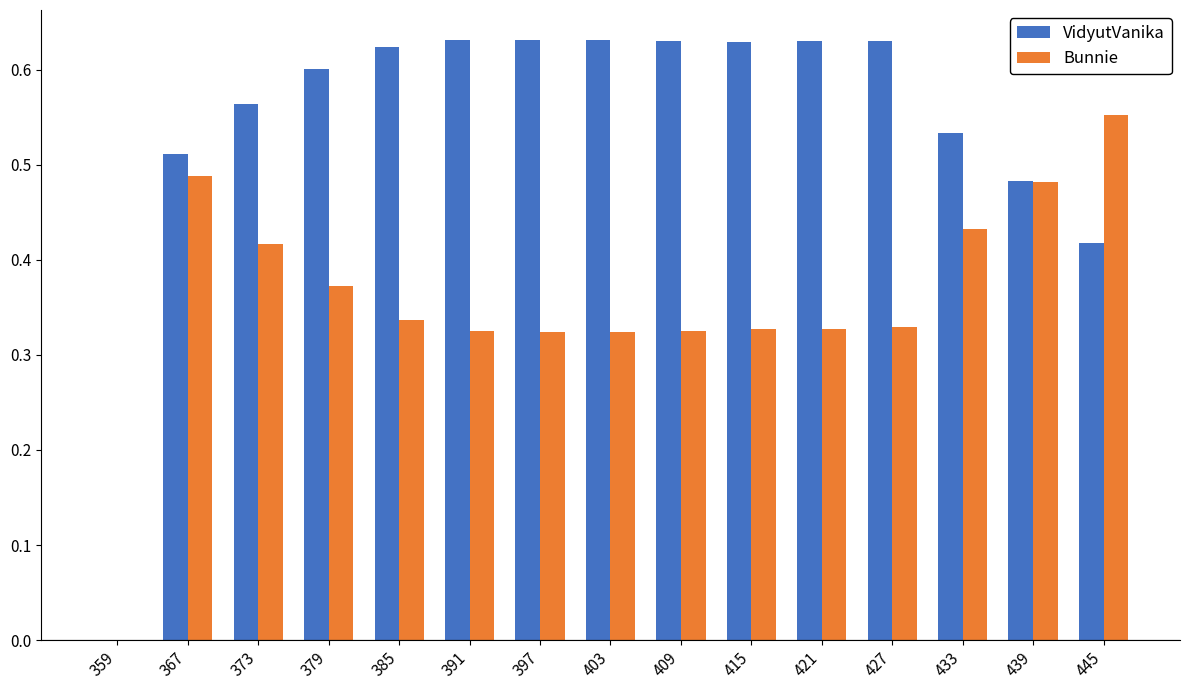

What is the total value across all series at 373?

1.0